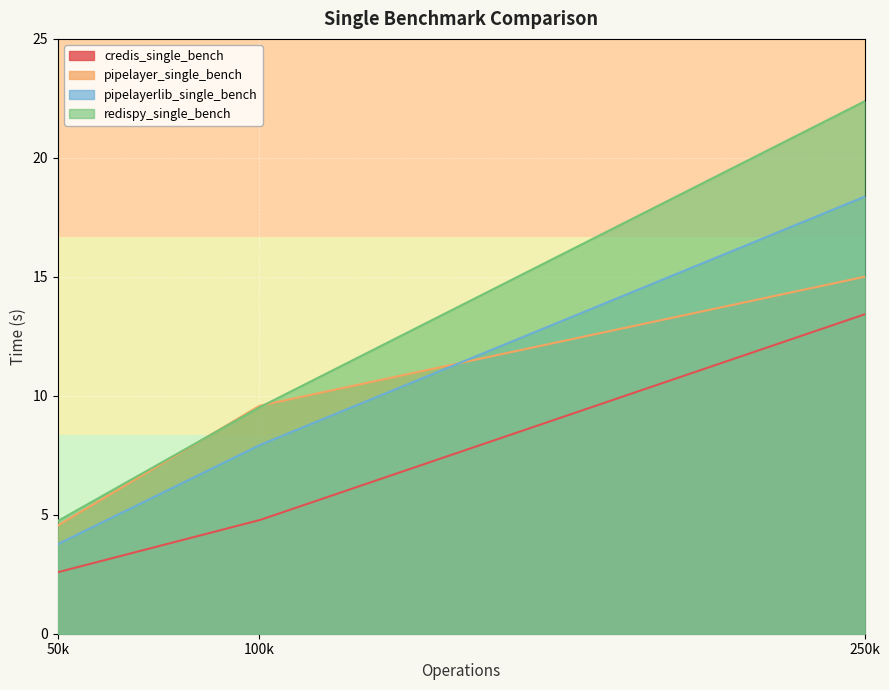

What is the lowest value of the pipelayerlib_single_bench series?

3.8